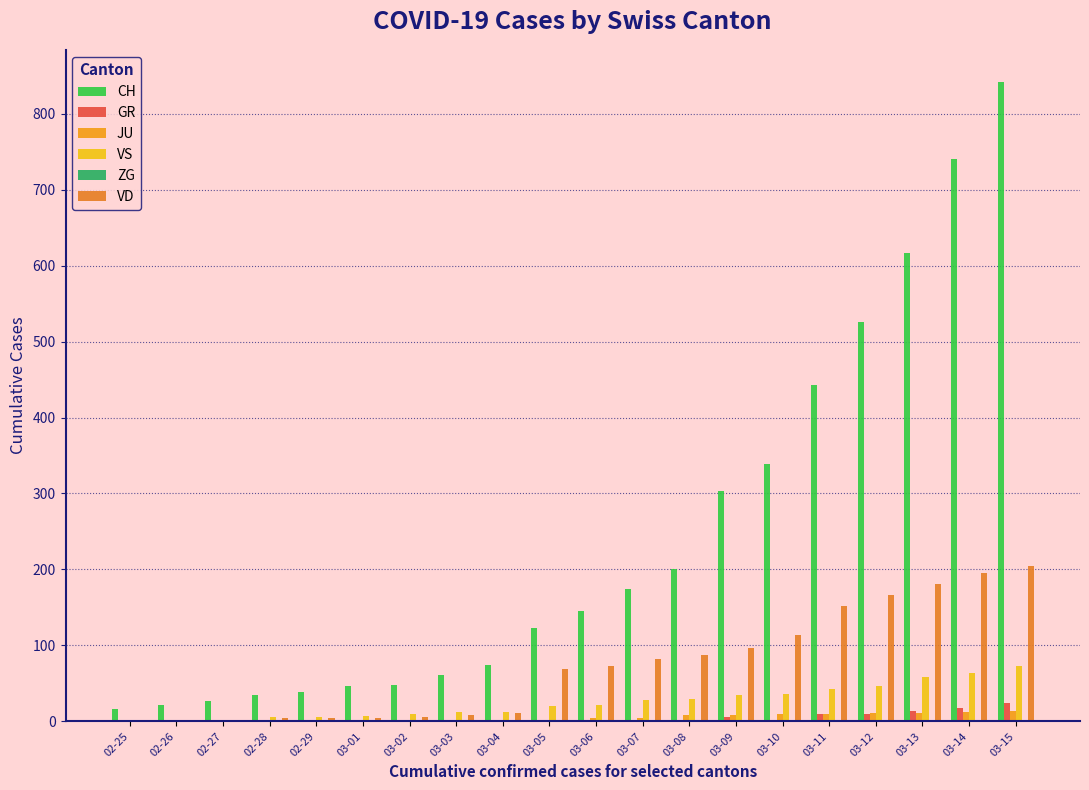

Is the value of VD at 03-07 greater than the value of VS at 03-10?

Yes